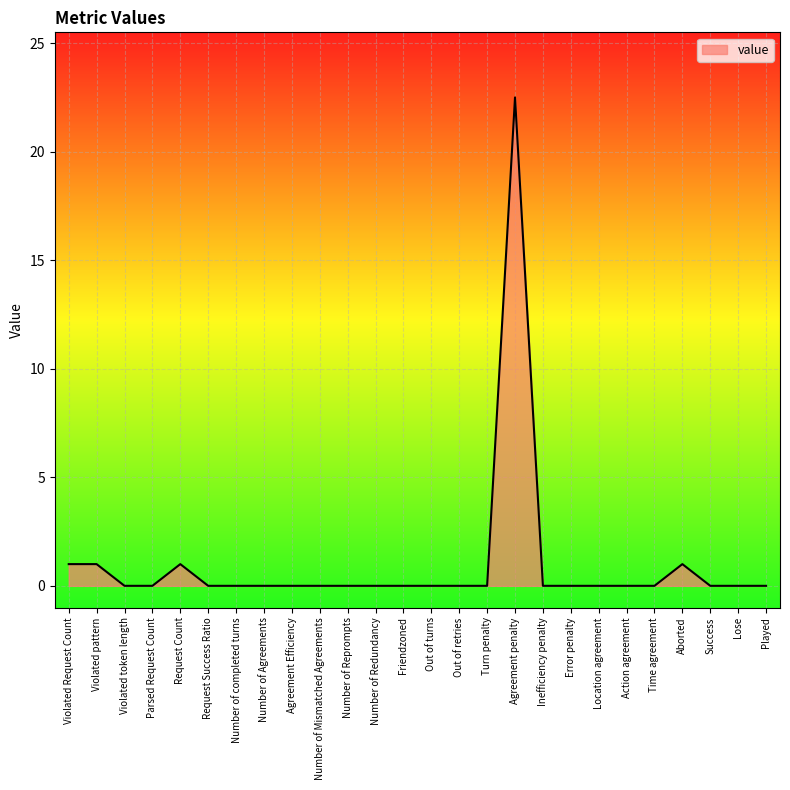

What position from the left is Number of Agreements?

8